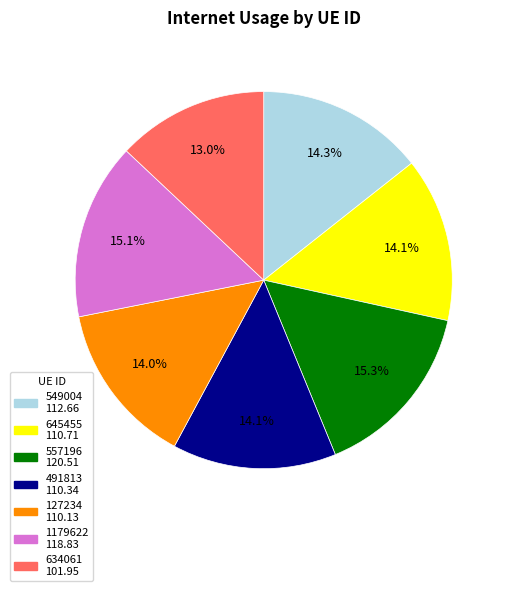

Is there a majority slice in this chart?

No